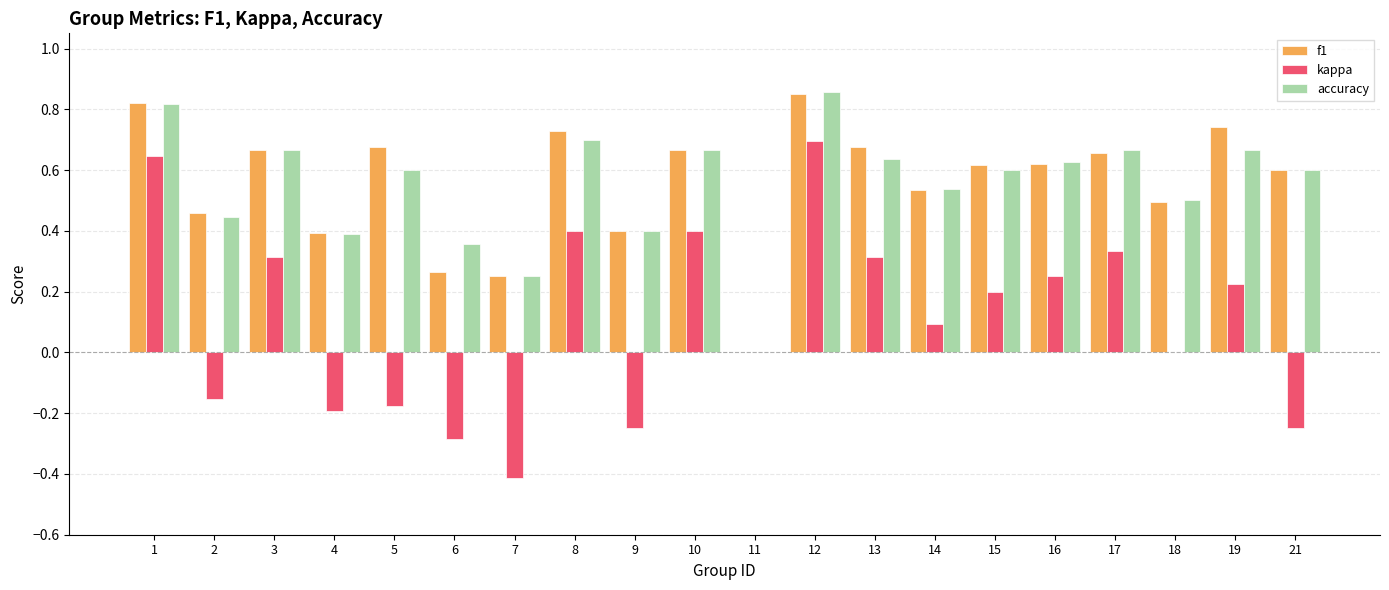

Is the value of kappa at 2 greater than the value of f1 at 10?

No